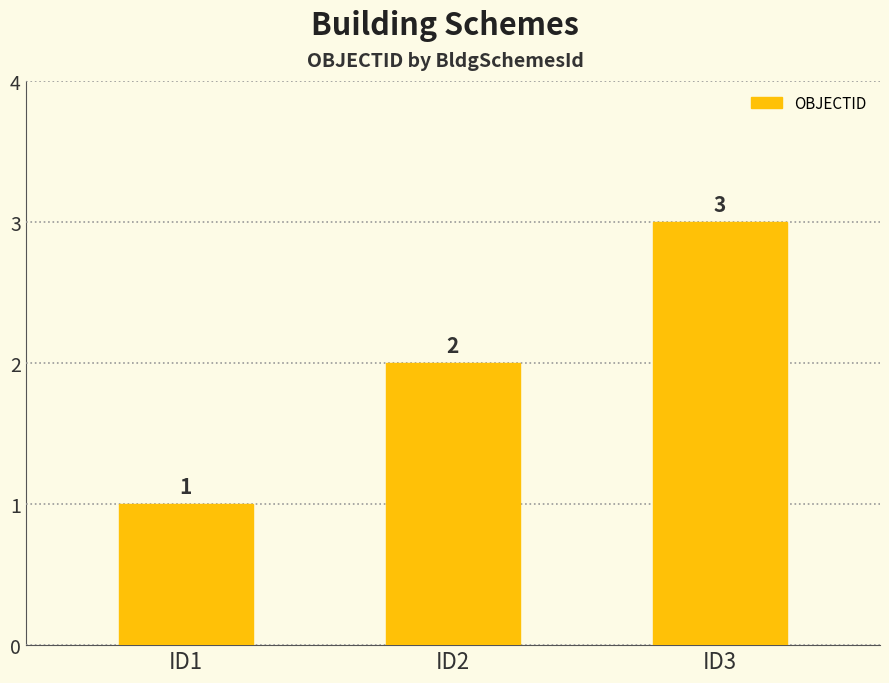

What is the change in value from ID1 to ID3?

+2